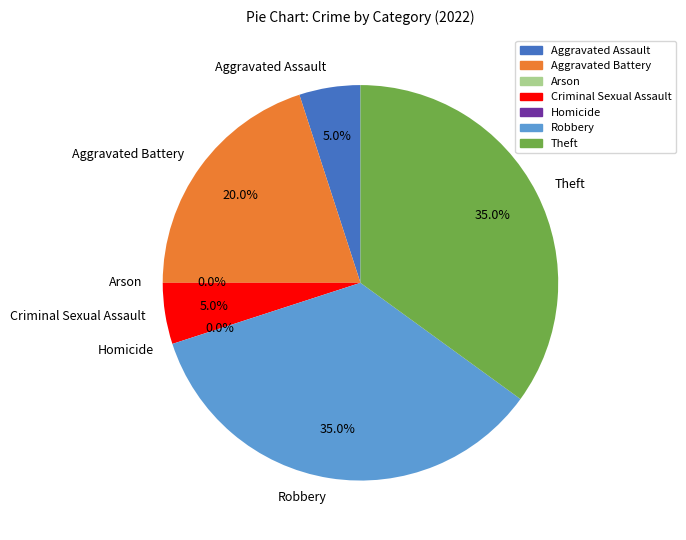

Is there any slice that represents more than half of the pie?

No